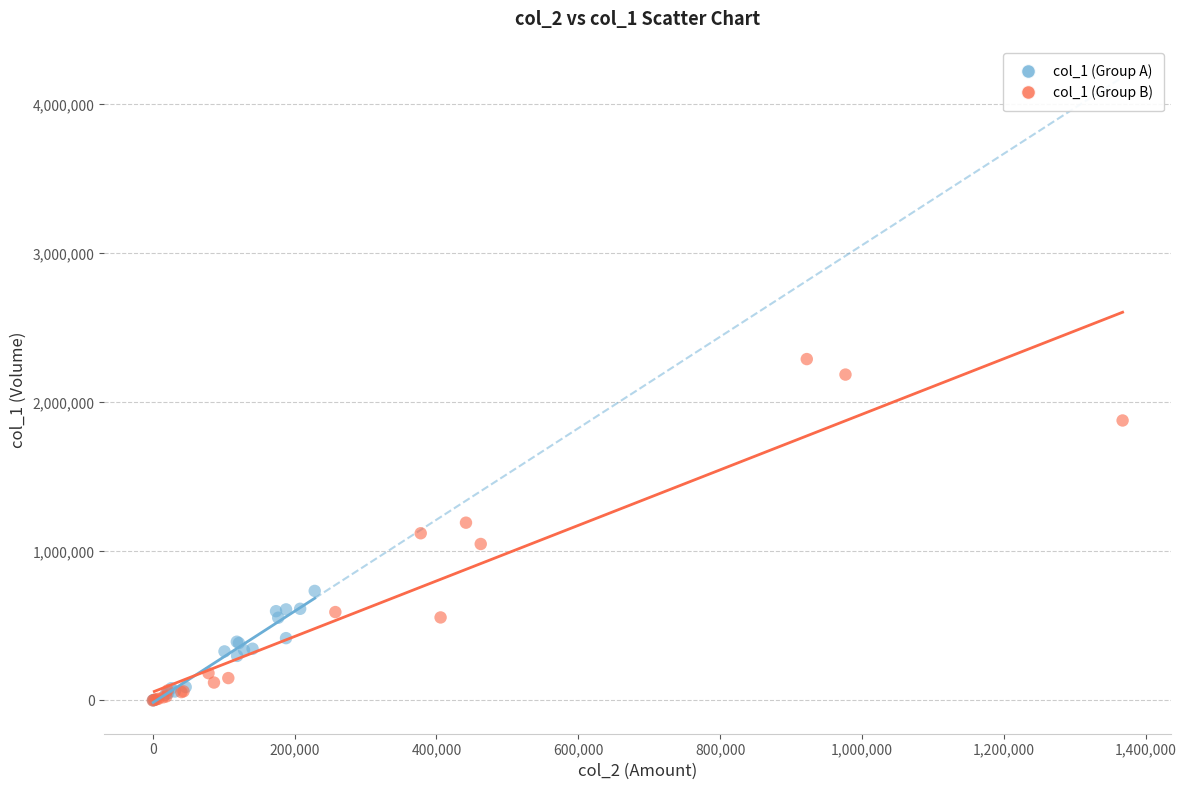

Which series reaches the maximum Y coordinate?

col_1 (Group B)